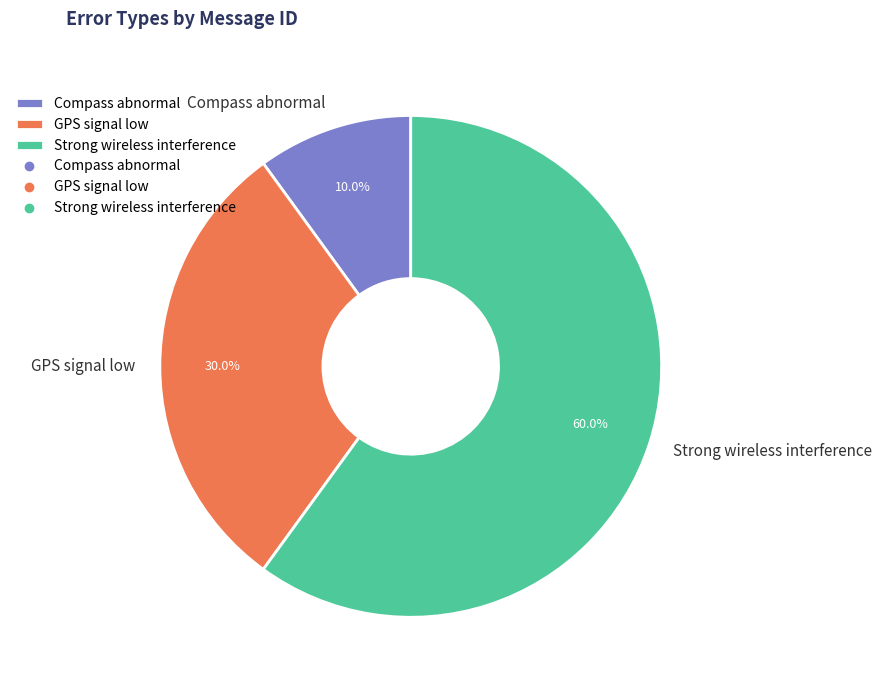

Combined, do Strong wireless interference and Compass abnormal account for over 50%?

Yes